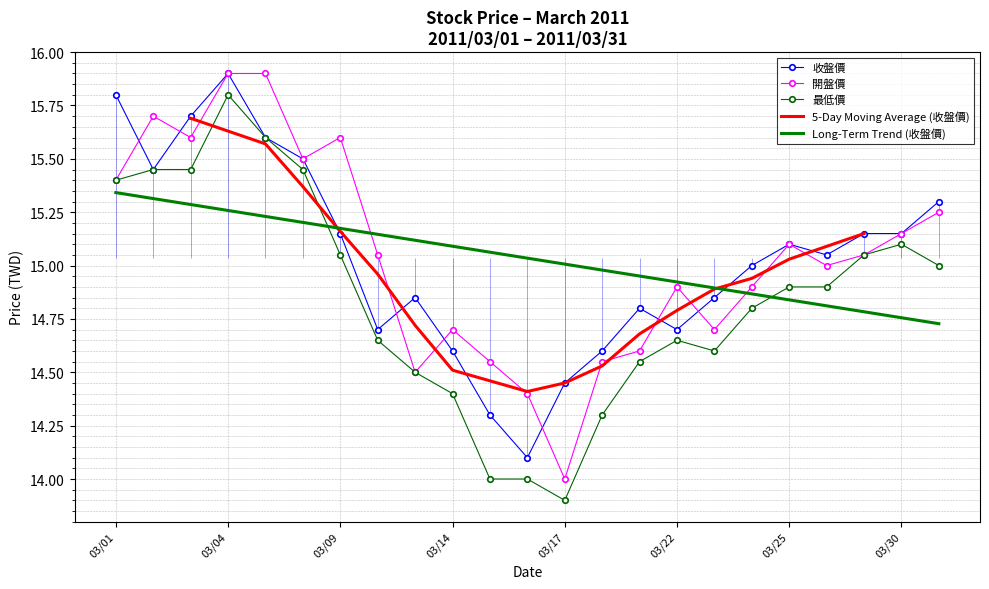

True or false: Long-Term Trend (收盤價) and 最低價 cross at least once.

True